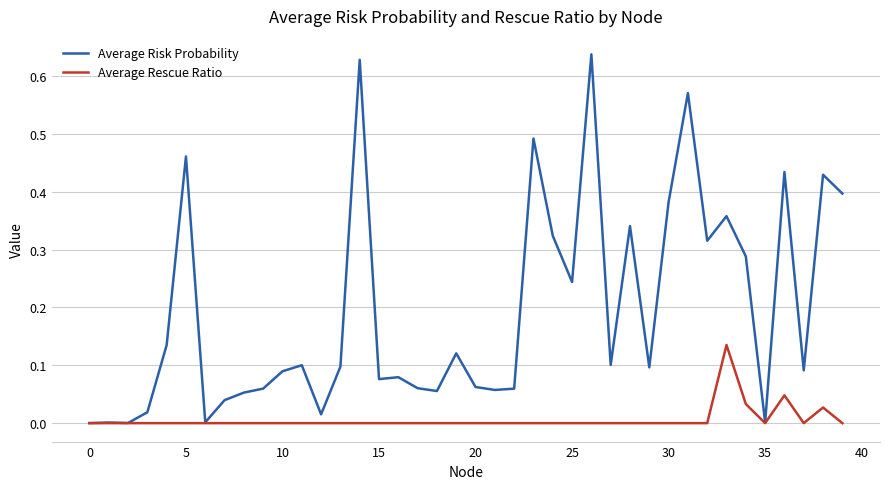

Rank the series by their maximum value, from highest to lowest.

Average Risk Probability, Average Rescue Ratio